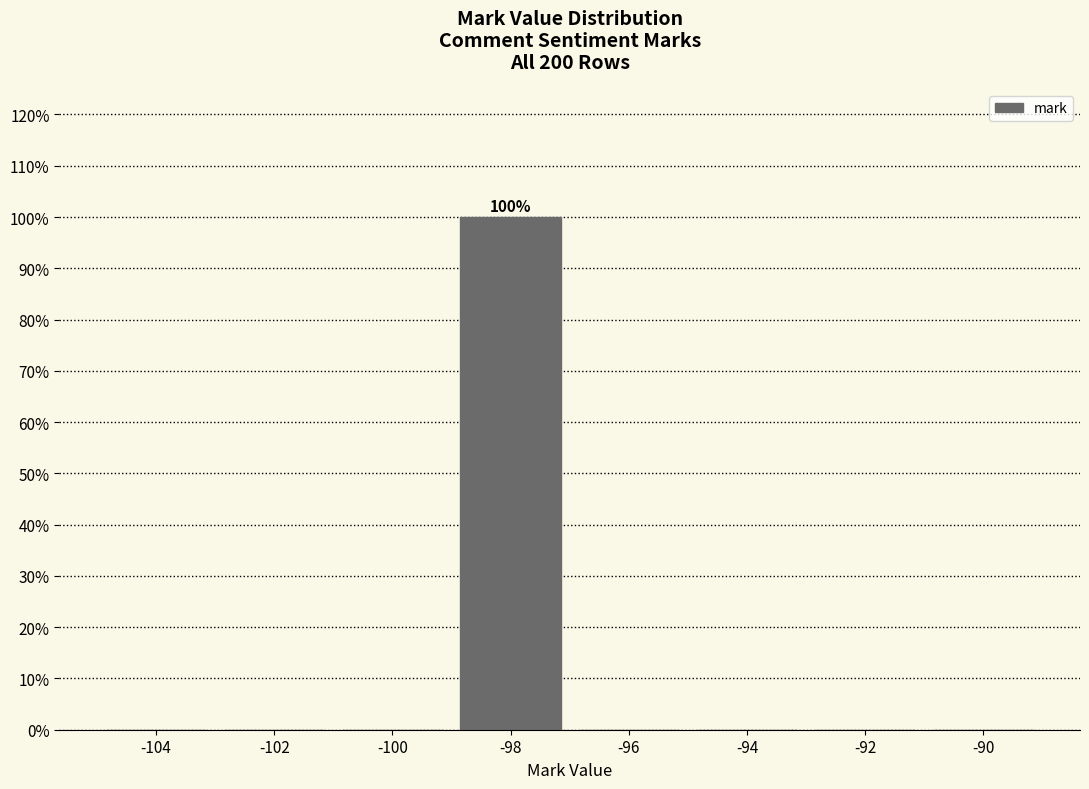

Which range on the x-axis has the tallest bar?

-99 to -97